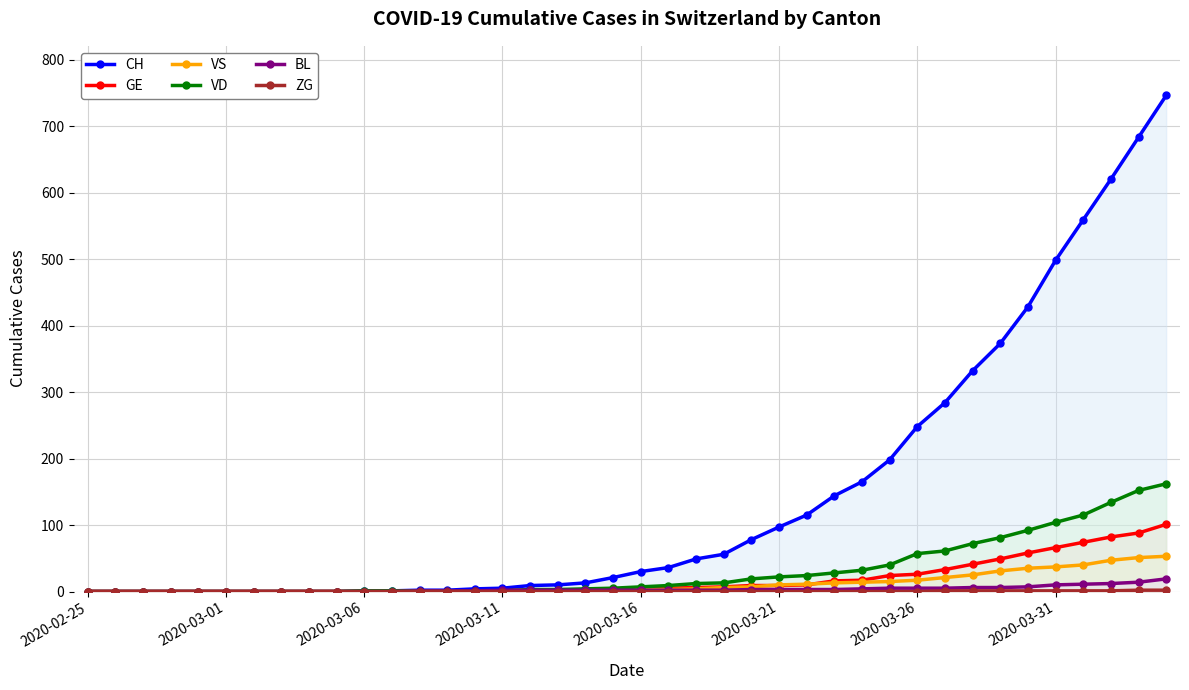

The value of CH at 19 is 21. True or false?

True